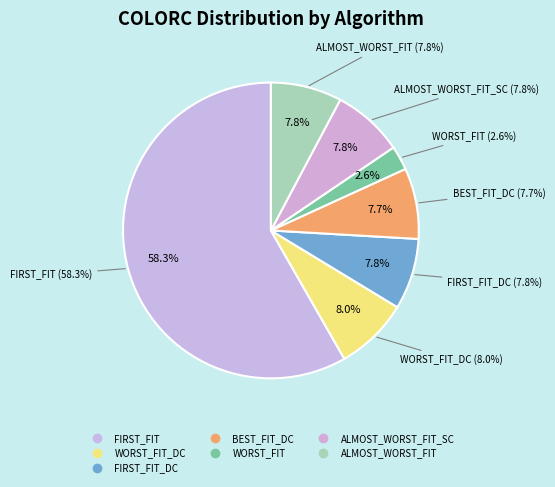

How many slices are in this pie chart?

7